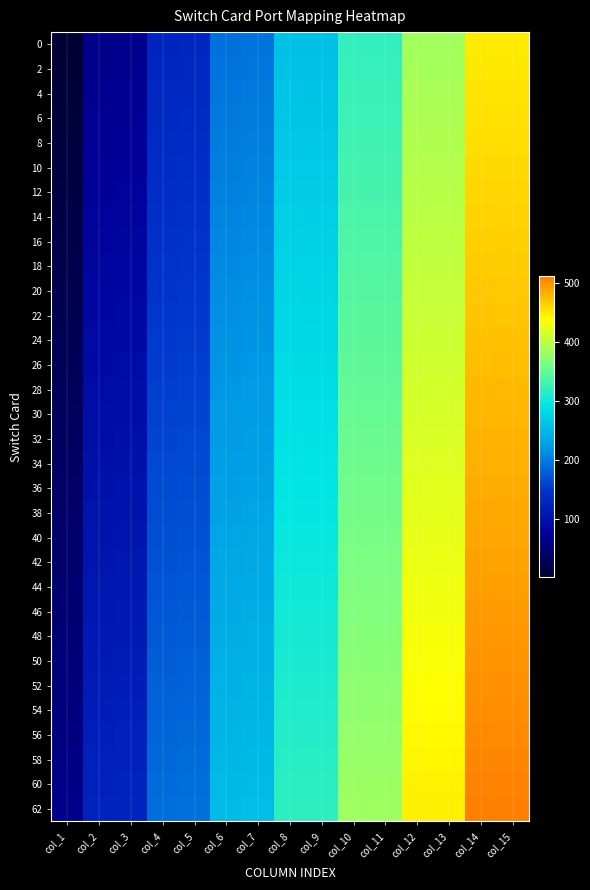

Reading right to left, extract all data points from this chart.

0: col_15=449	col_14=448	col_13=385	col_12=384	col_11=321	col_10=320	col_9=257	col_8=256	col_7=193	col_6=192	col_5=129	col_4=128	col_3=65	col_2=64	col_1=1
2: col_15=451	col_14=450	col_13=387	col_12=386	col_11=323	col_10=322	col_9=259	col_8=258	col_7=195	col_6=194	col_5=131	col_4=130	col_3=67	col_2=66	col_1=3
4: col_15=453	col_14=452	col_13=389	col_12=388	col_11=325	col_10=324	col_9=261	col_8=260	col_7=197	col_6=196	col_5=133	col_4=132	col_3=69	col_2=68	col_1=5
6: col_15=455	col_14=454	col_13=391	col_12=390	col_11=327	col_10=326	col_9=263	col_8=262	col_7=199	col_6=198	col_5=135	col_4=134	col_3=71	col_2=70	col_1=7
8: col_15=457	col_14=456	col_13=393	col_12=392	col_11=329	col_10=328	col_9=265	col_8=264	col_7=201	col_6=200	col_5=137	col_4=136	col_3=73	col_2=72	col_1=9
10: col_15=459	col_14=458	col_13=395	col_12=394	col_11=331	col_10=330	col_9=267	col_8=266	col_7=203	col_6=202	col_5=139	col_4=138	col_3=75	col_2=74	col_1=11
12: col_15=461	col_14=460	col_13=397	col_12=396	col_11=333	col_10=332	col_9=269	col_8=268	col_7=205	col_6=204	col_5=141	col_4=140	col_3=77	col_2=76	col_1=13
14: col_15=463	col_14=462	col_13=399	col_12=398	col_11=335	col_10=334	col_9=271	col_8=270	col_7=207	col_6=206	col_5=143	col_4=142	col_3=79	col_2=78	col_1=15
16: col_15=465	col_14=464	col_13=401	col_12=400	col_11=337	col_10=336	col_9=273	col_8=272	col_7=209	col_6=208	col_5=145	col_4=144	col_3=81	col_2=80	col_1=17
18: col_15=467	col_14=466	col_13=403	col_12=402	col_11=339	col_10=338	col_9=275	col_8=274	col_7=211	col_6=210	col_5=147	col_4=146	col_3=83	col_2=82	col_1=19
20: col_15=469	col_14=468	col_13=405	col_12=404	col_11=341	col_10=340	col_9=277	col_8=276	col_7=213	col_6=212	col_5=149	col_4=148	col_3=85	col_2=84	col_1=21
22: col_15=471	col_14=470	col_13=407	col_12=406	col_11=343	col_10=342	col_9=279	col_8=278	col_7=215	col_6=214	col_5=151	col_4=150	col_3=87	col_2=86	col_1=23
24: col_15=473	col_14=472	col_13=409	col_12=408	col_11=345	col_10=344	col_9=281	col_8=280	col_7=217	col_6=216	col_5=153	col_4=152	col_3=89	col_2=88	col_1=25
26: col_15=475	col_14=474	col_13=411	col_12=410	col_11=347	col_10=346	col_9=283	col_8=282	col_7=219	col_6=218	col_5=155	col_4=154	col_3=91	col_2=90	col_1=27
28: col_15=477	col_14=476	col_13=413	col_12=412	col_11=349	col_10=348	col_9=285	col_8=284	col_7=221	col_6=220	col_5=157	col_4=156	col_3=93	col_2=92	col_1=29
30: col_15=479	col_14=478	col_13=415	col_12=414	col_11=351	col_10=350	col_9=287	col_8=286	col_7=223	col_6=222	col_5=159	col_4=158	col_3=95	col_2=94	col_1=31
32: col_15=481	col_14=480	col_13=417	col_12=416	col_11=353	col_10=352	col_9=289	col_8=288	col_7=225	col_6=224	col_5=161	col_4=160	col_3=97	col_2=96	col_1=33
34: col_15=483	col_14=482	col_13=419	col_12=418	col_11=355	col_10=354	col_9=291	col_8=290	col_7=227	col_6=226	col_5=163	col_4=162	col_3=99	col_2=98	col_1=35
36: col_15=485	col_14=484	col_13=421	col_12=420	col_11=357	col_10=356	col_9=293	col_8=292	col_7=229	col_6=228	col_5=165	col_4=164	col_3=101	col_2=100	col_1=37
38: col_15=487	col_14=486	col_13=423	col_12=422	col_11=359	col_10=358	col_9=295	col_8=294	col_7=231	col_6=230	col_5=167	col_4=166	col_3=103	col_2=102	col_1=39
40: col_15=489	col_14=488	col_13=425	col_12=424	col_11=361	col_10=360	col_9=297	col_8=296	col_7=233	col_6=232	col_5=169	col_4=168	col_3=105	col_2=104	col_1=41
42: col_15=491	col_14=490	col_13=427	col_12=426	col_11=363	col_10=362	col_9=299	col_8=298	col_7=235	col_6=234	col_5=171	col_4=170	col_3=107	col_2=106	col_1=43
44: col_15=493	col_14=492	col_13=429	col_12=428	col_11=365	col_10=364	col_9=301	col_8=300	col_7=237	col_6=236	col_5=173	col_4=172	col_3=109	col_2=108	col_1=45
46: col_15=495	col_14=494	col_13=431	col_12=430	col_11=367	col_10=366	col_9=303	col_8=302	col_7=239	col_6=238	col_5=175	col_4=174	col_3=111	col_2=110	col_1=47
48: col_15=497	col_14=496	col_13=433	col_12=432	col_11=369	col_10=368	col_9=305	col_8=304	col_7=241	col_6=240	col_5=177	col_4=176	col_3=113	col_2=112	col_1=49
50: col_15=499	col_14=498	col_13=435	col_12=434	col_11=371	col_10=370	col_9=307	col_8=306	col_7=243	col_6=242	col_5=179	col_4=178	col_3=115	col_2=114	col_1=51
52: col_15=501	col_14=500	col_13=437	col_12=436	col_11=373	col_10=372	col_9=309	col_8=308	col_7=245	col_6=244	col_5=181	col_4=180	col_3=117	col_2=116	col_1=53
54: col_15=503	col_14=502	col_13=439	col_12=438	col_11=375	col_10=374	col_9=311	col_8=310	col_7=247	col_6=246	col_5=183	col_4=182	col_3=119	col_2=118	col_1=55
56: col_15=505	col_14=504	col_13=441	col_12=440	col_11=377	col_10=376	col_9=313	col_8=312	col_7=249	col_6=248	col_5=185	col_4=184	col_3=121	col_2=120	col_1=57
58: col_15=507	col_14=506	col_13=443	col_12=442	col_11=379	col_10=378	col_9=315	col_8=314	col_7=251	col_6=250	col_5=187	col_4=186	col_3=123	col_2=122	col_1=59
60: col_15=509	col_14=508	col_13=445	col_12=444	col_11=381	col_10=380	col_9=317	col_8=316	col_7=253	col_6=252	col_5=189	col_4=188	col_3=125	col_2=124	col_1=61
62: col_15=511	col_14=510	col_13=447	col_12=446	col_11=383	col_10=382	col_9=319	col_8=318	col_7=255	col_6=254	col_5=191	col_4=190	col_3=127	col_2=126	col_1=63